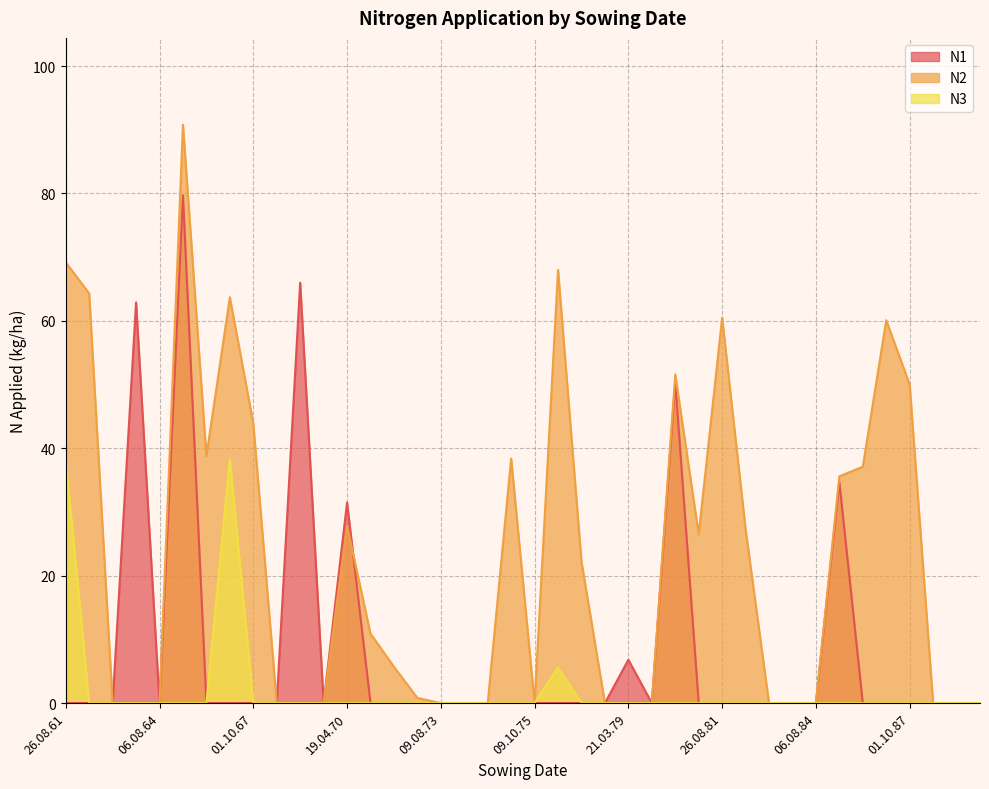

How many data points does each series have?

40